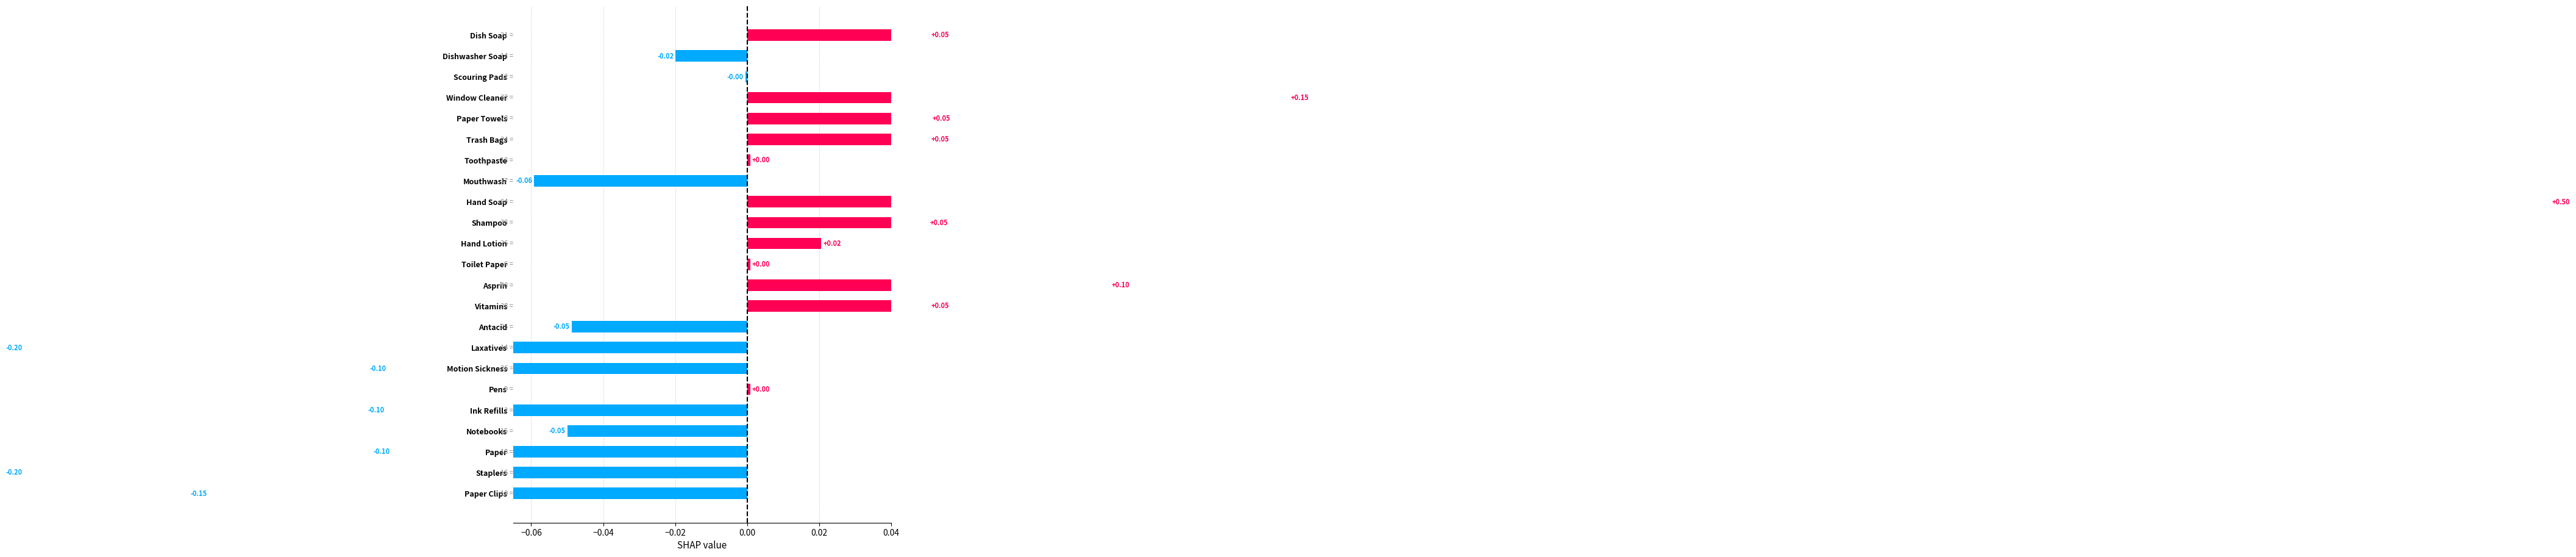

Reading right to left, transcribe all the data shown in this chart.

-0.1	-0.2	-0.1	-0.1	-0.1	0.0	-0.1	-0.2	-0.0	0.1	0.1	0.0	0.0	0.1	0.5	-0.1	0.0	0.1	0.1	0.2	-0.0	-0.0	0.1